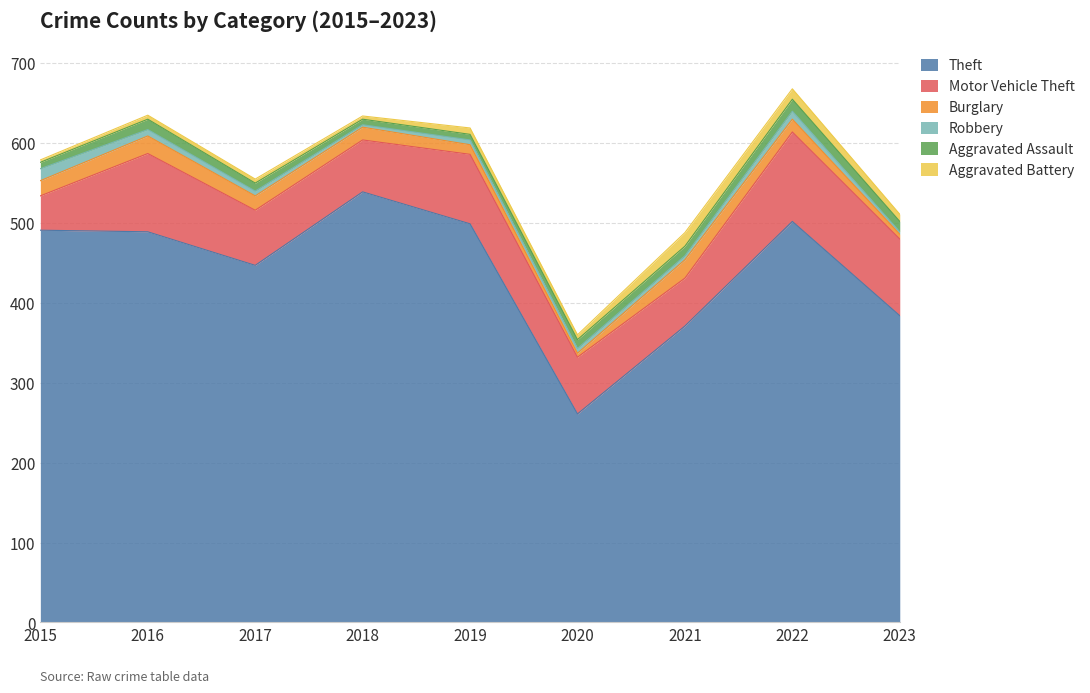

How many lines are shown in the chart?

6